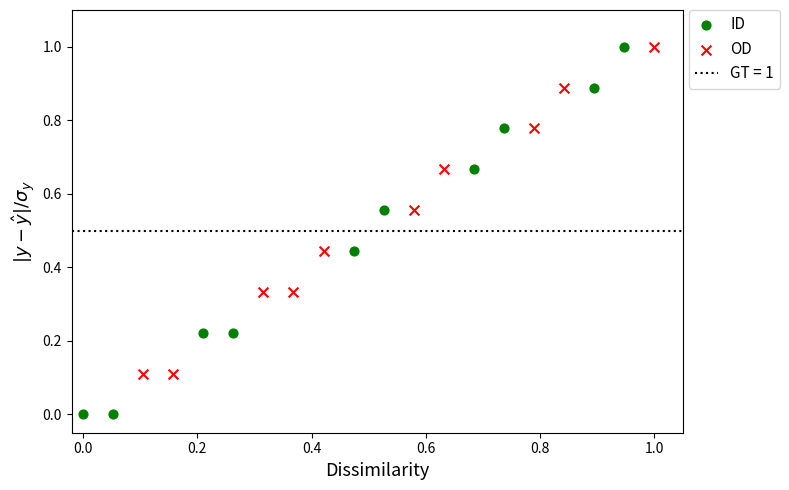

Which series has the largest Y range (max minus min)?

ID